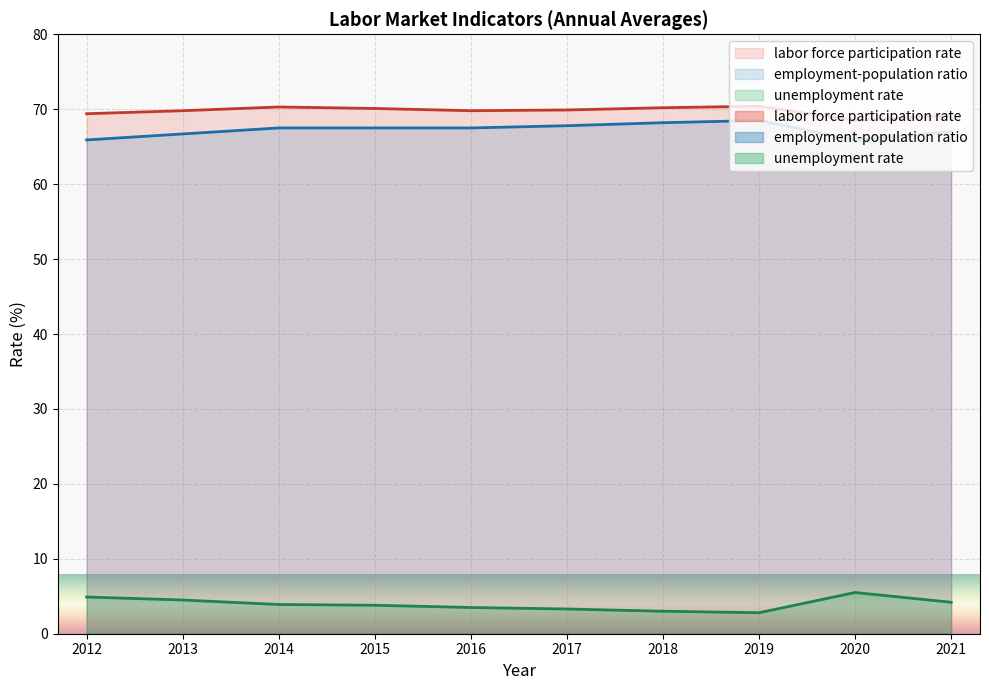

The value of employment-population ratio at 2016 is 41.6. True or false?

False